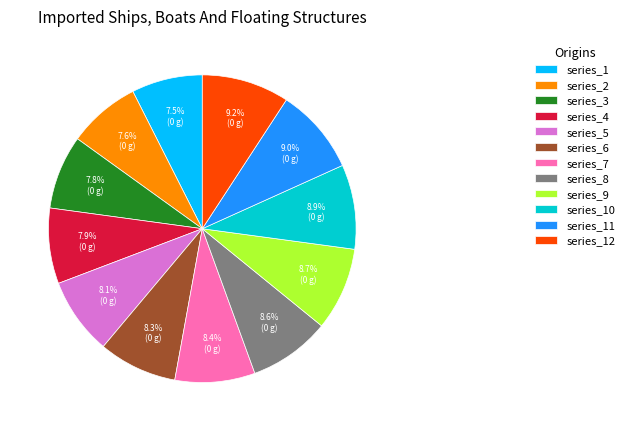

Does any single category account for the majority?

No